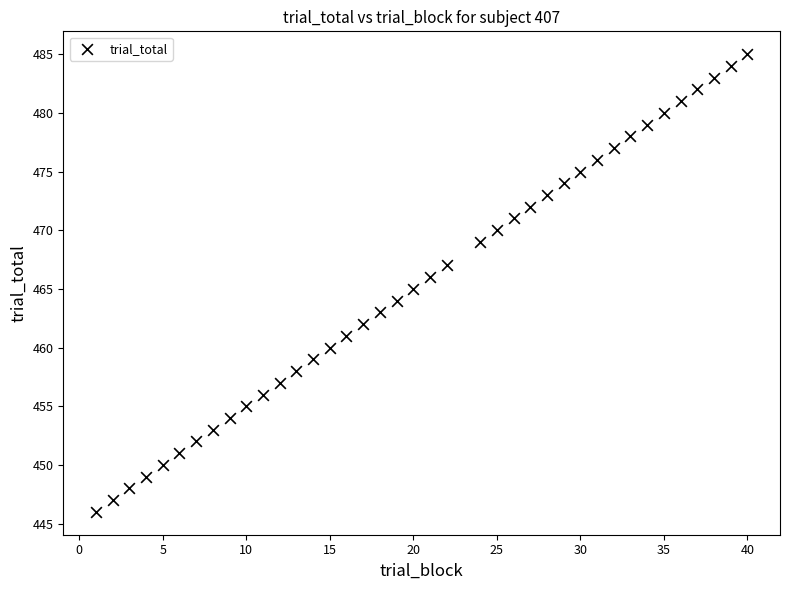

What is the range of Y values (max minus min)?

39